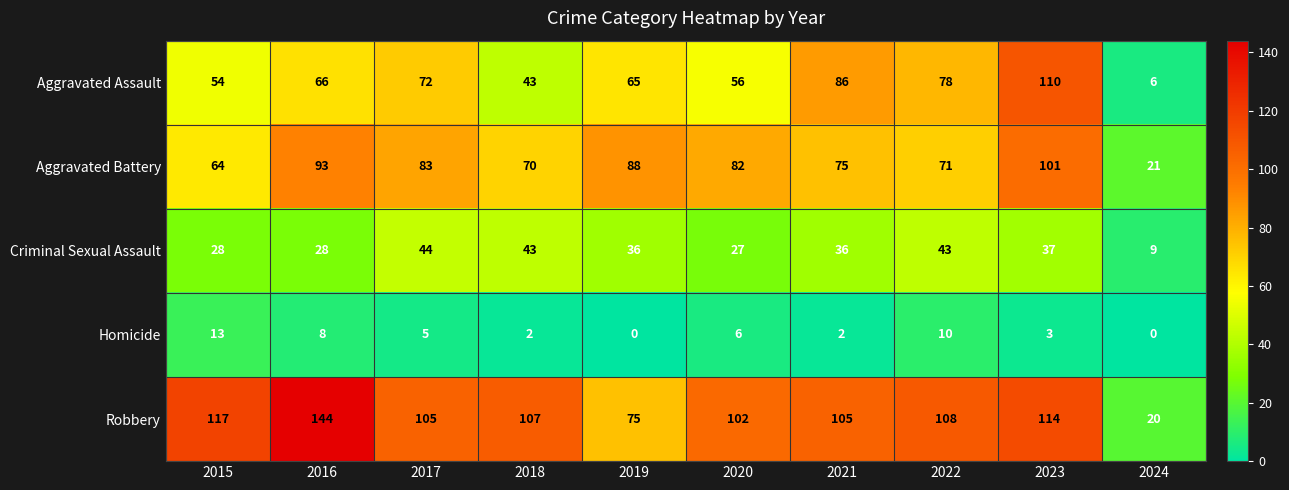

Read the Aggravated Battery value at 2015, to the nearest 10.

60